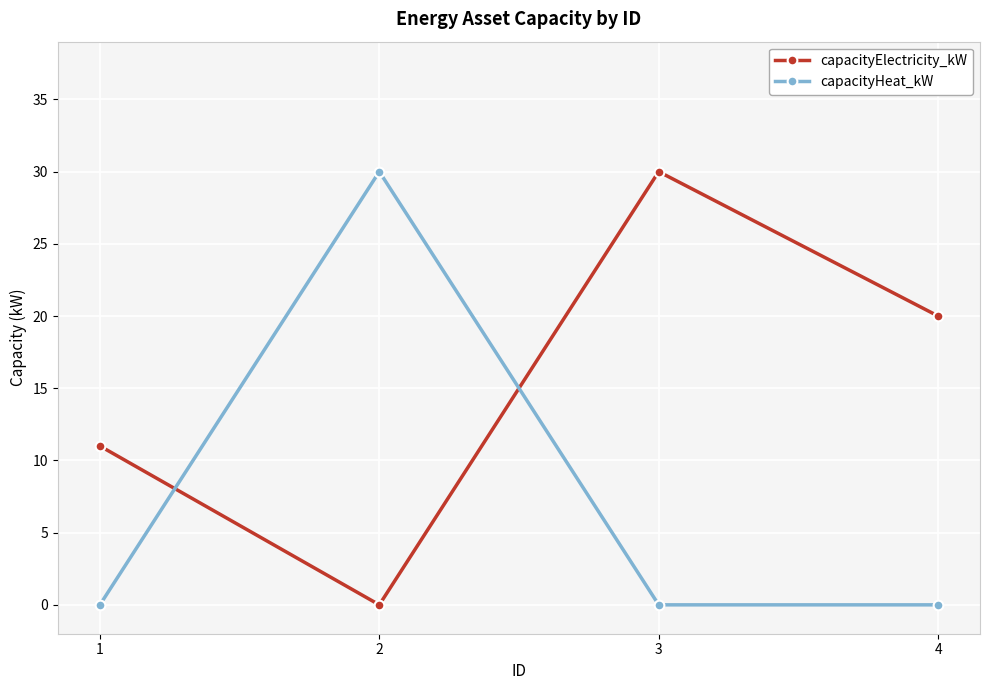

Is it true that capacityElectricity_kW equals 30 at 3?

True